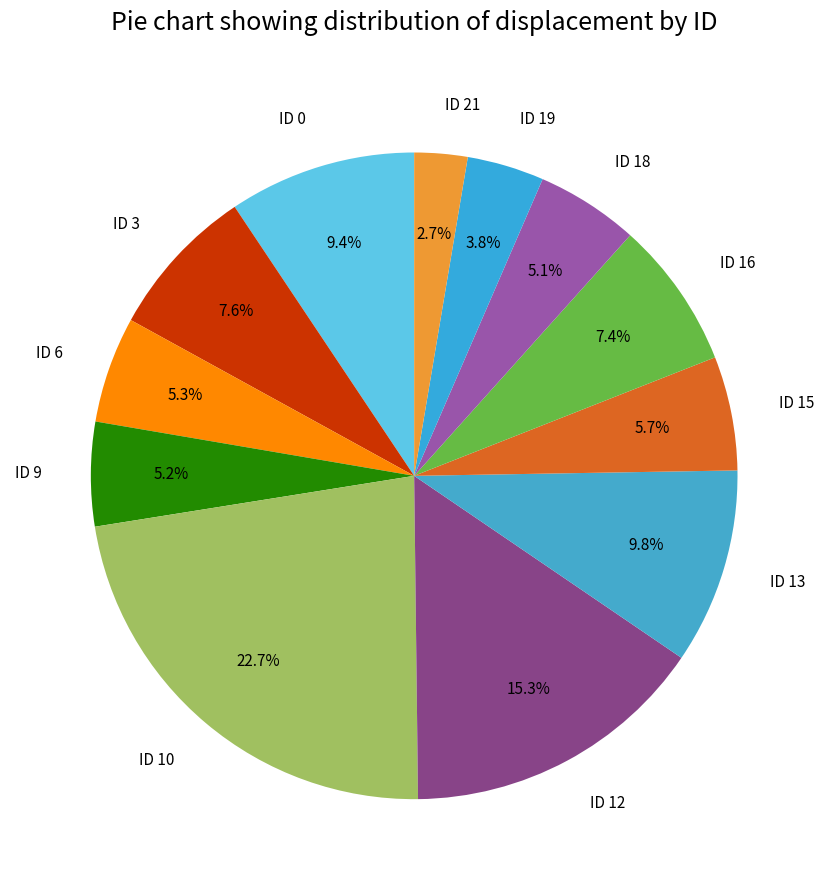

Which has a higher value, ID 0 or ID 12?

ID 12